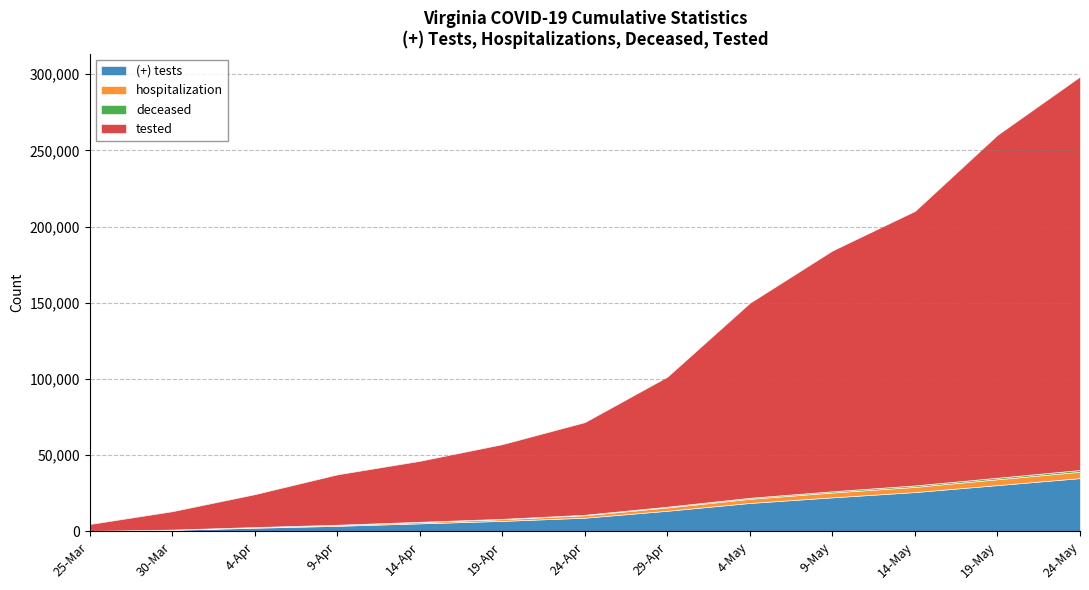

What position from the right is 9-May?

4